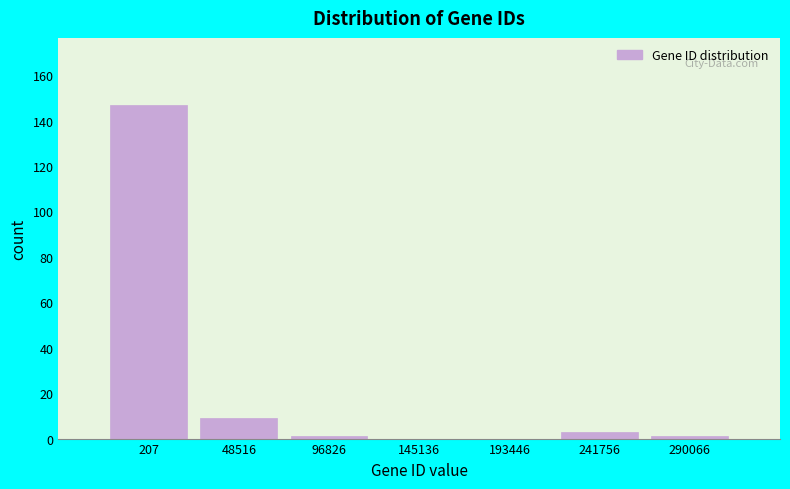

Reading left to right, what are all the values shown in this chart?

207=147	48516=9	96826=1	145136=0	193446=0	241756=3	290066=1